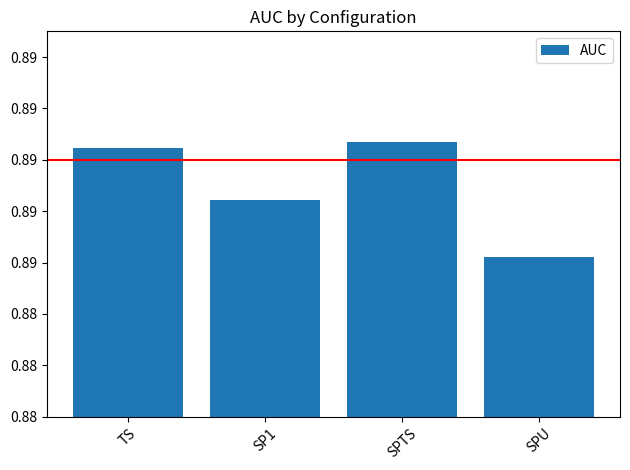

What is the minimum value shown in the chart?

0.9